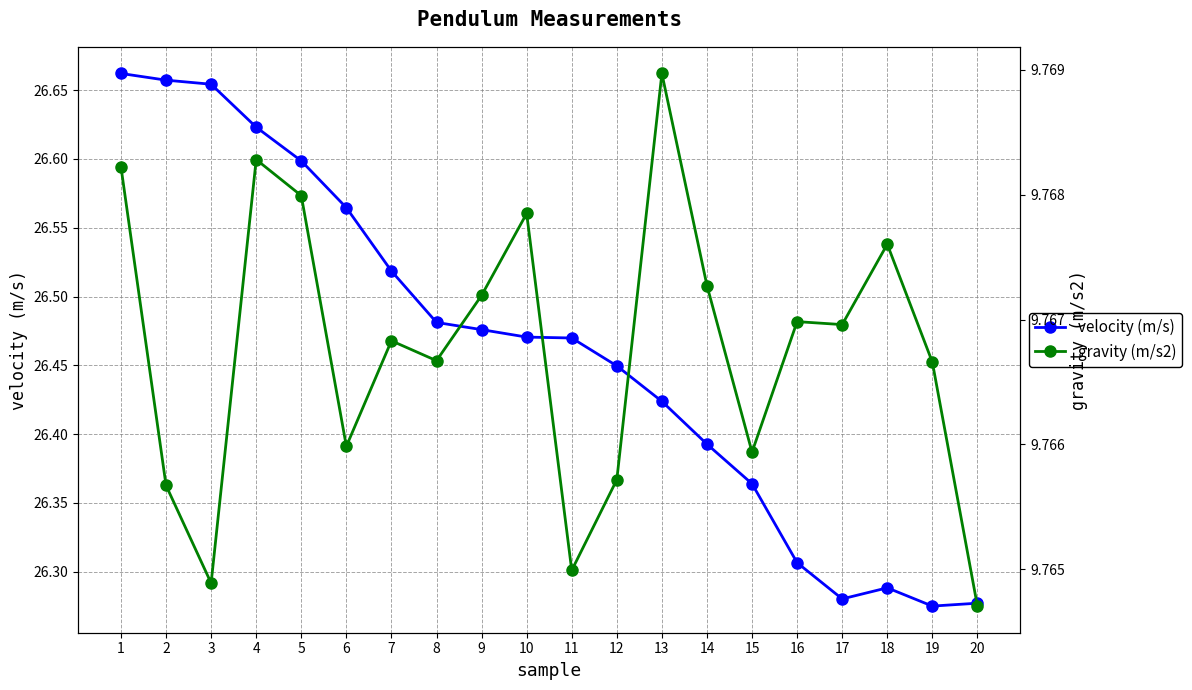

At which category does the chart reach its peak across all series?

1